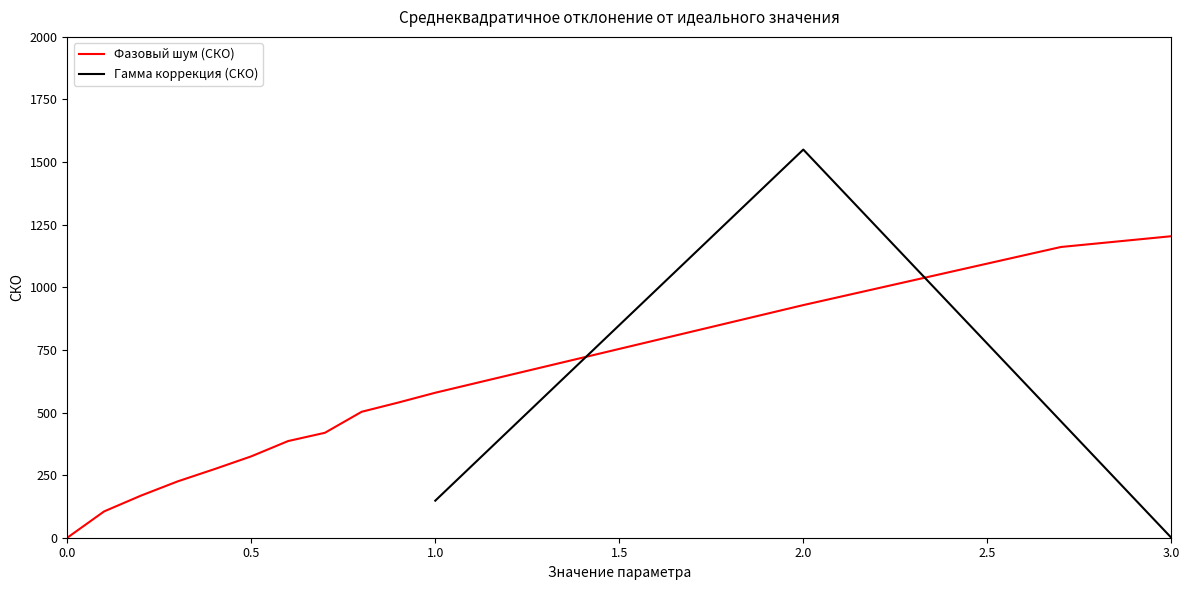

What is the difference between the maximum and minimum values?

1204